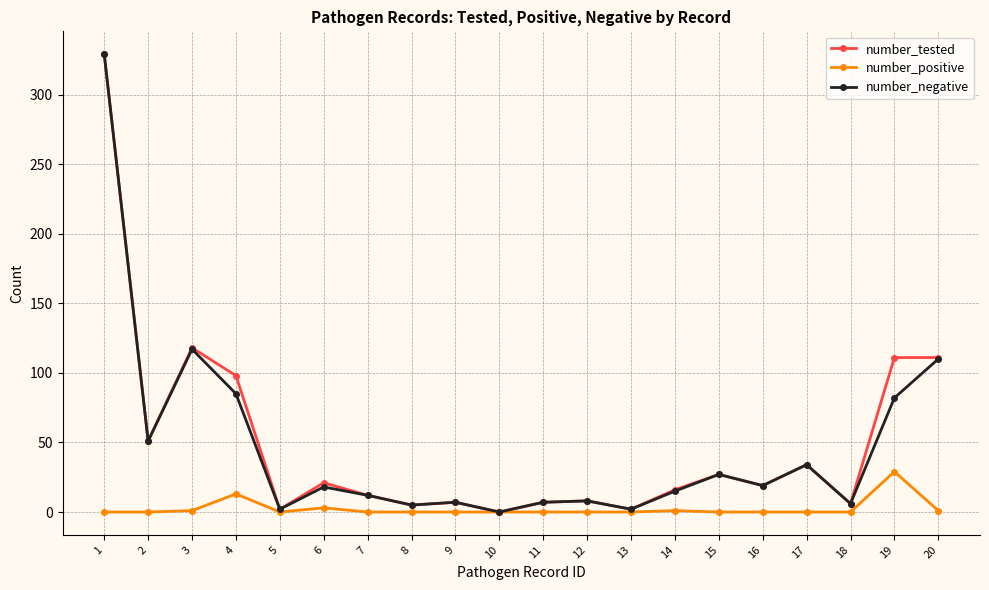

True or false: number_tested has more than 0 points higher than both neighbors.

True